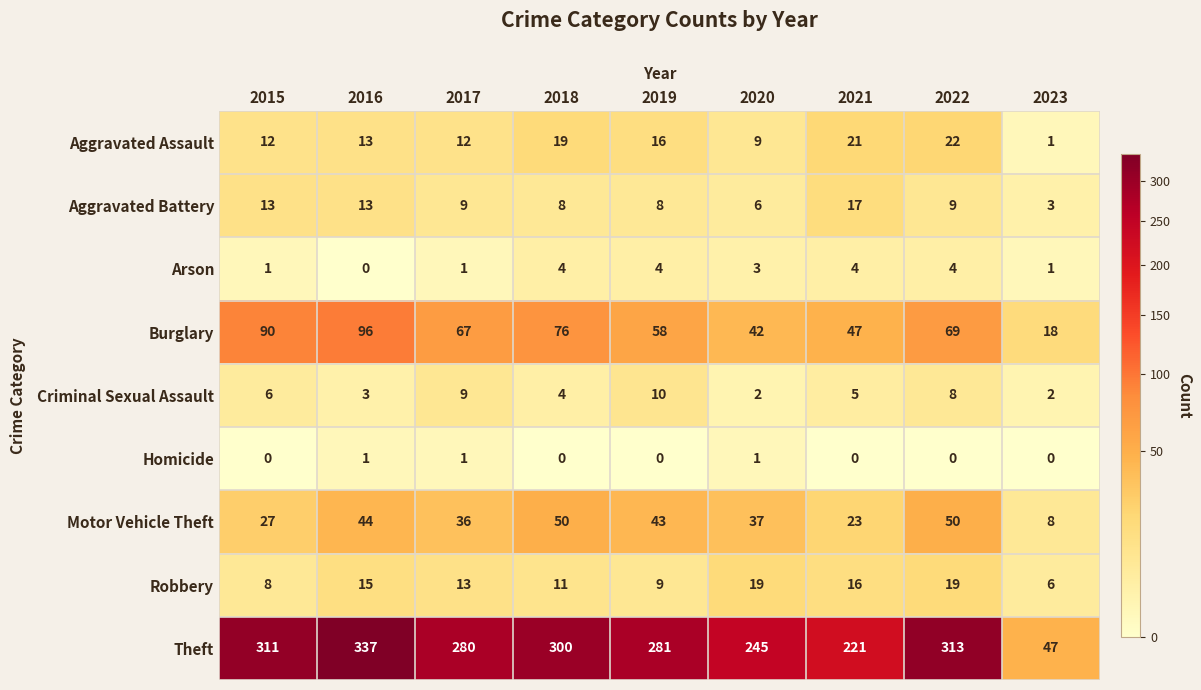

At which category is the sum across all series the highest?

2016